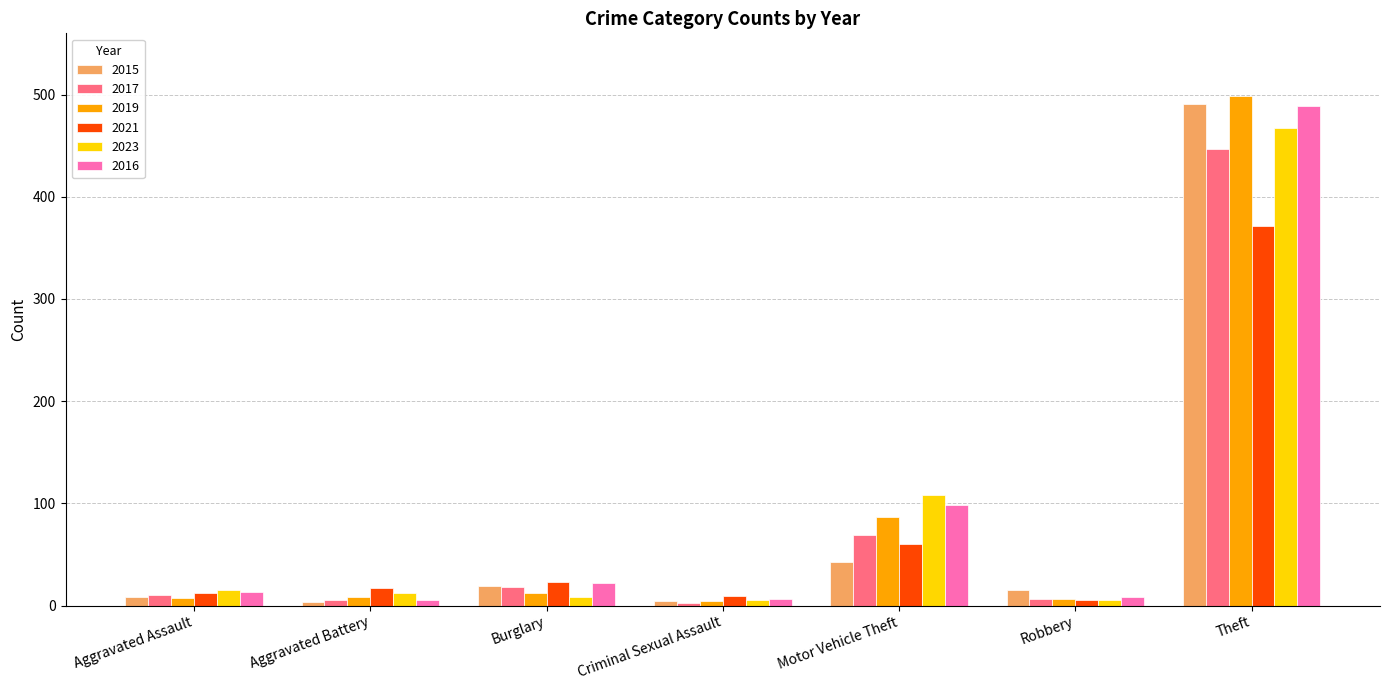

At which category is the sum across all series the highest?

Theft